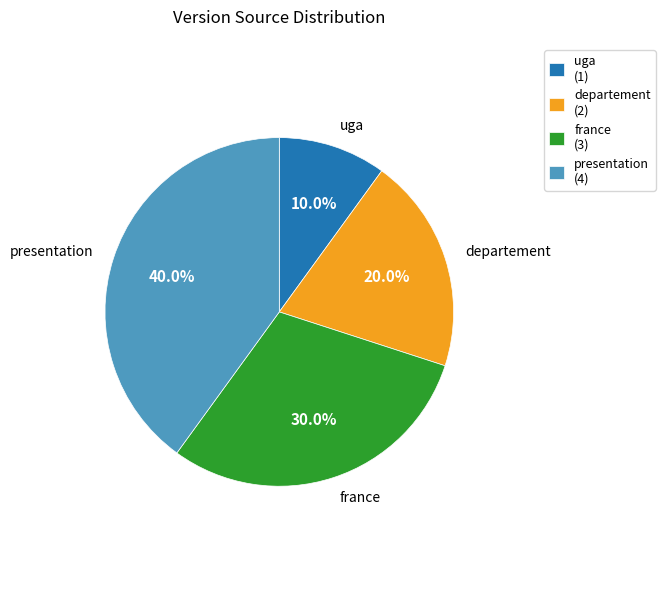

The presentation slice represents 40% of the pie. True or false?

True